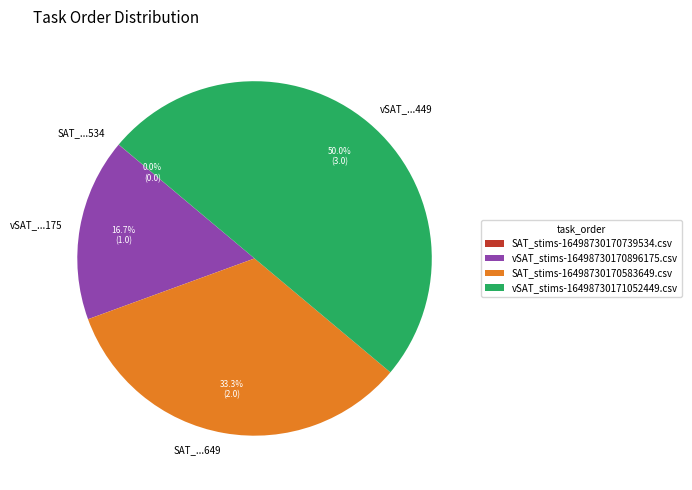

What portion of the pie excludes SAT_stims-16498730170583649.csv?

66.7%